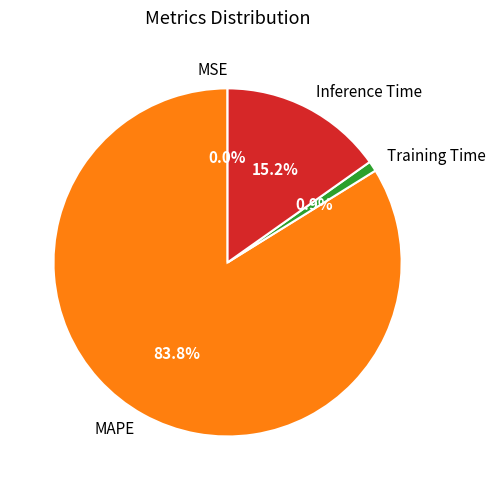

The Inference Time slice represents 5% of the pie. True or false?

False